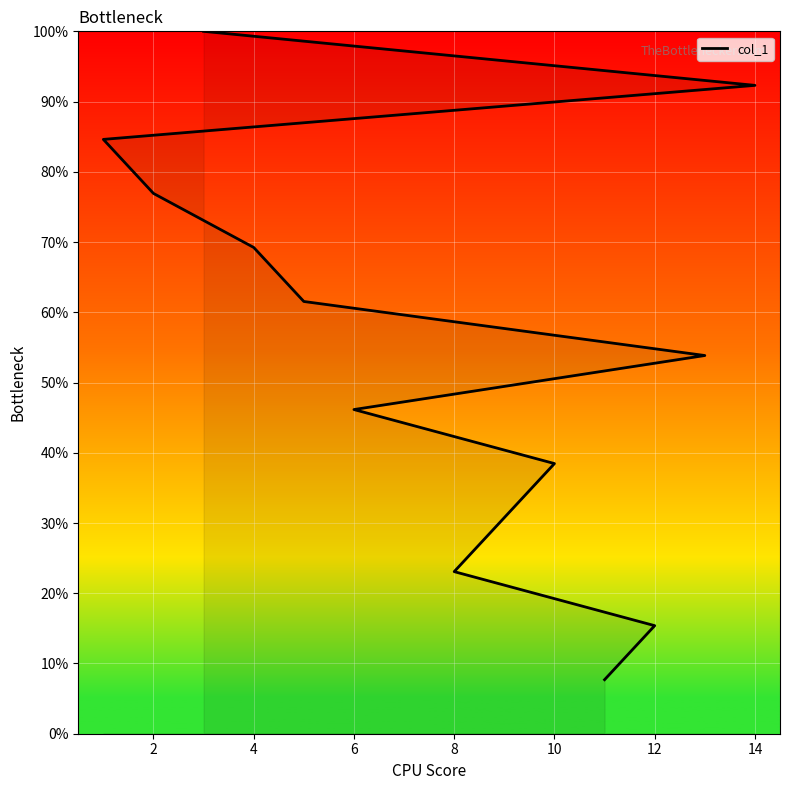

Reading left to right, transcribe all the data shown in this chart.

7.7	15.4	23.1	30.8	38.5	46.2	53.8	61.5	69.2	76.9	84.6	92.3	100.0